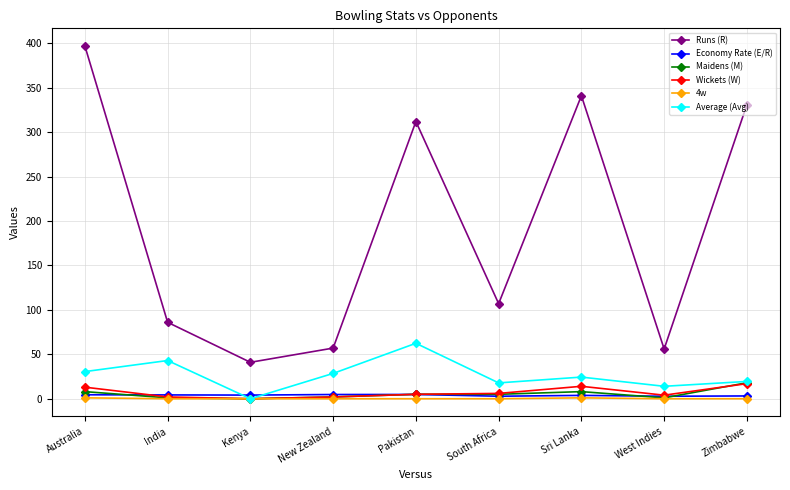

True or false: Runs (R) and Average (Avg) cross at least once.

False